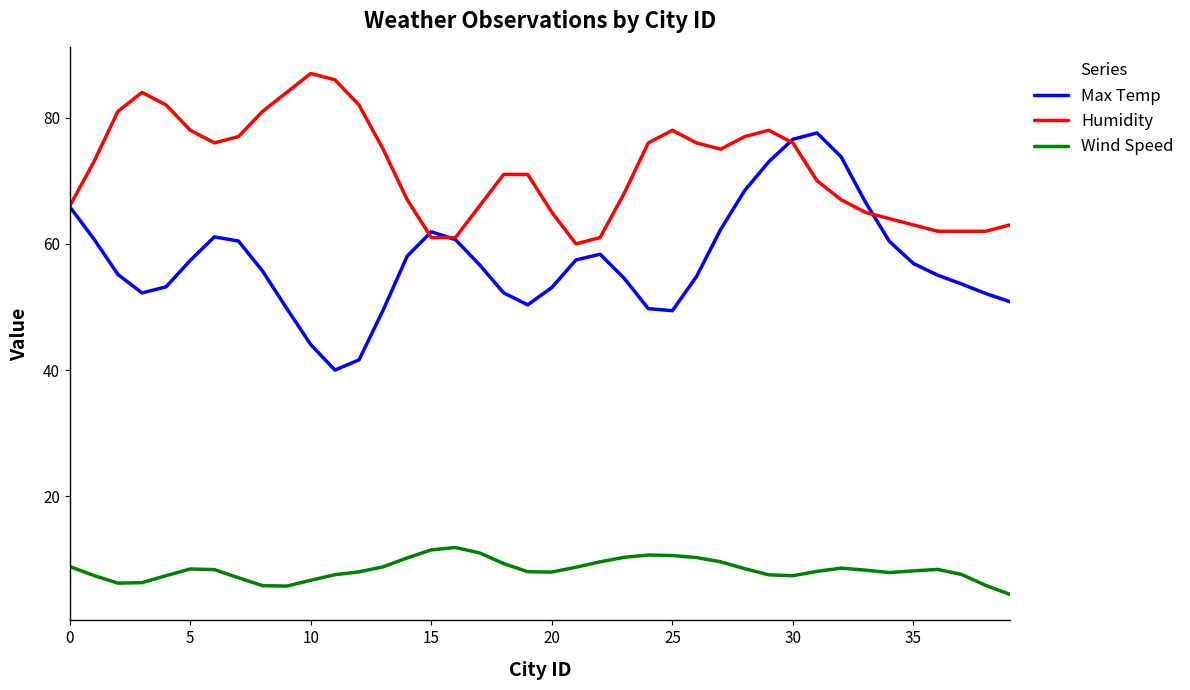

List the series in order of their overall mean, highest first.

Humidity, Max Temp, Wind Speed